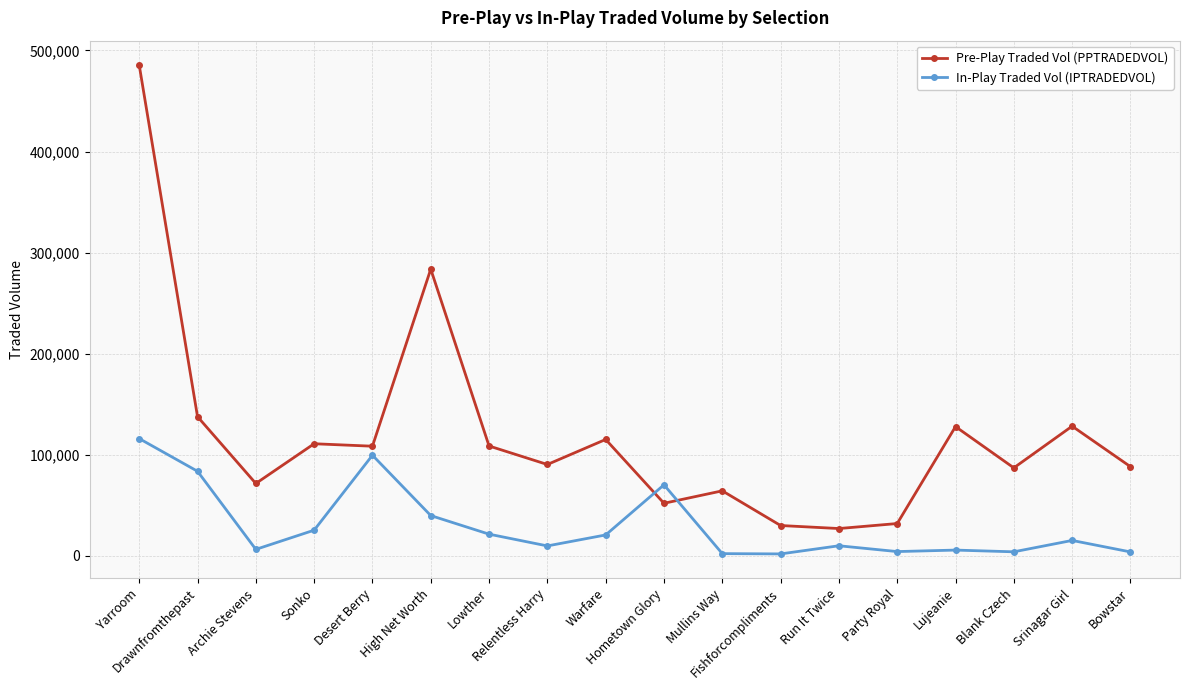

Which series has the widest spread of values?

Pre-Play Traded Vol (PPTRADEDVOL)